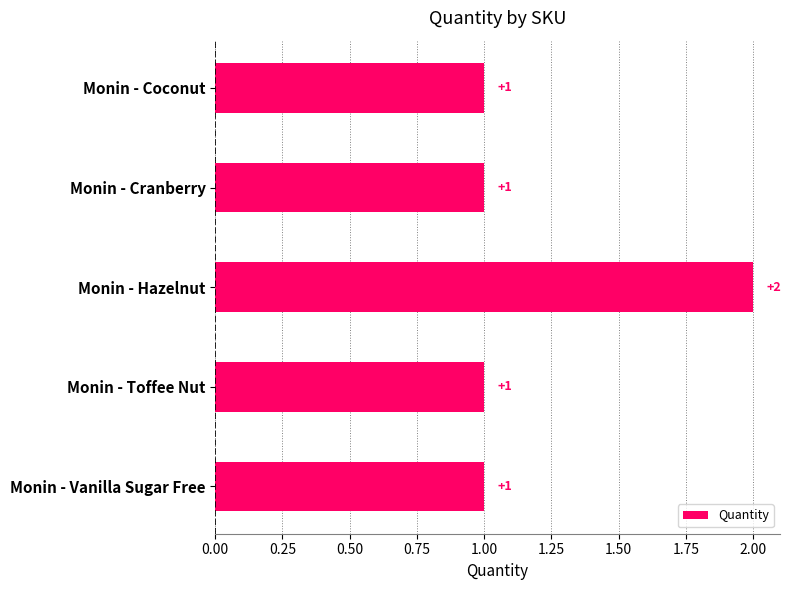

What is the sum of the values at Monin - Coconut and Monin - Hazelnut?

3